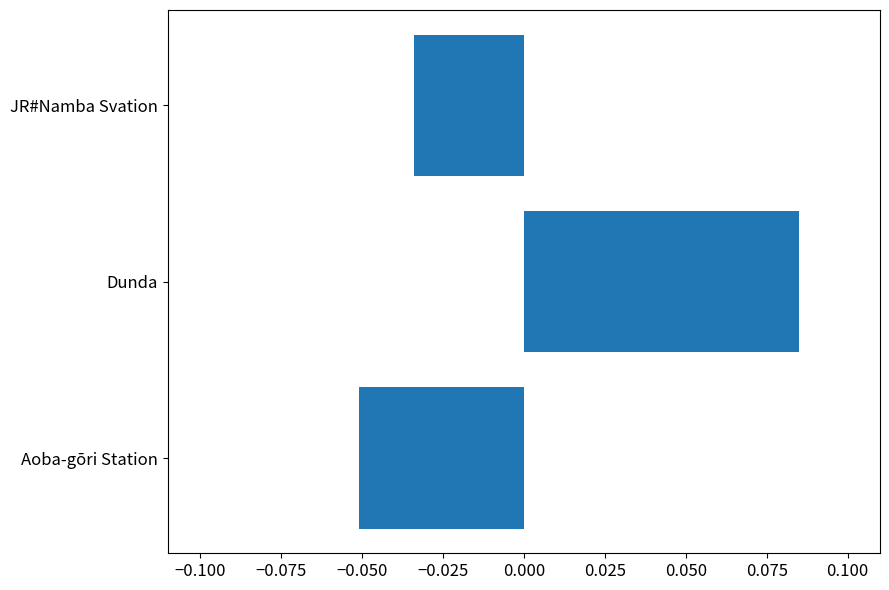

Is it true that the value at JR#Namba Svation is -0.1?

False